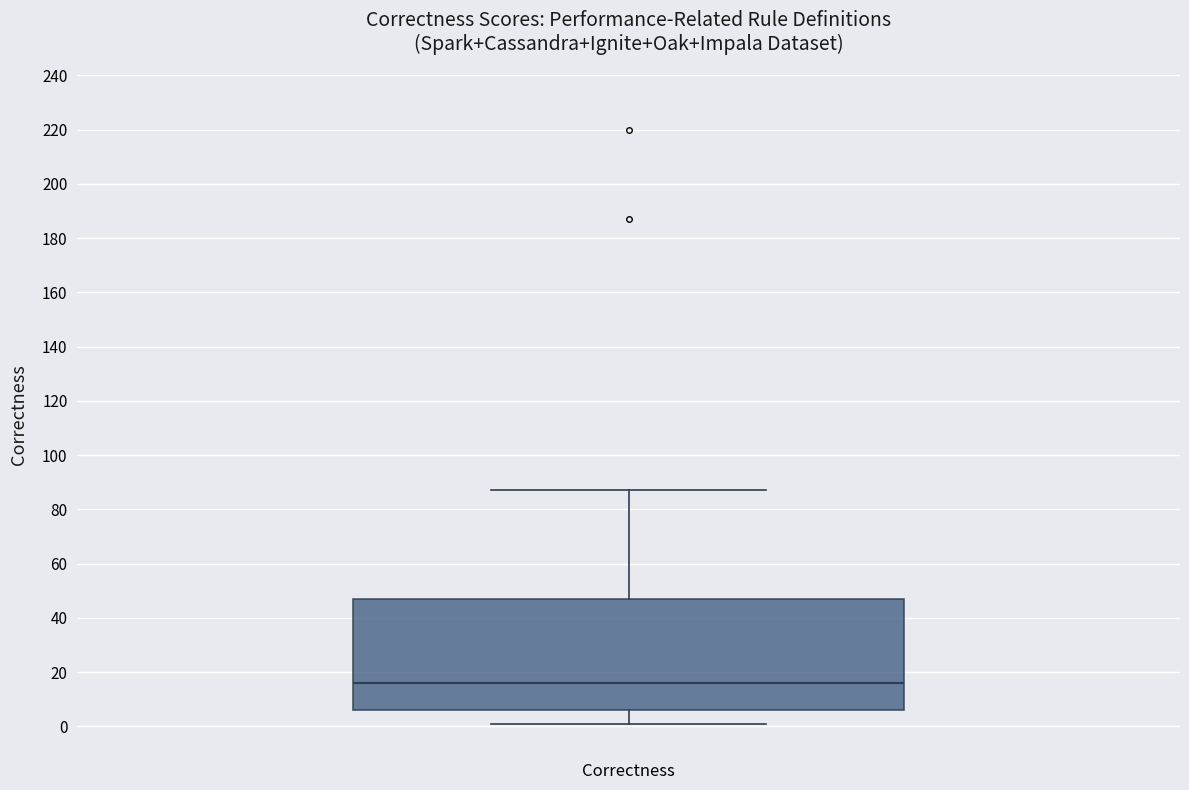

Where is the upper edge of the box for Correctness on the y-axis? The values are not printed on the chart, so give them approximately, as read against the axis.

48